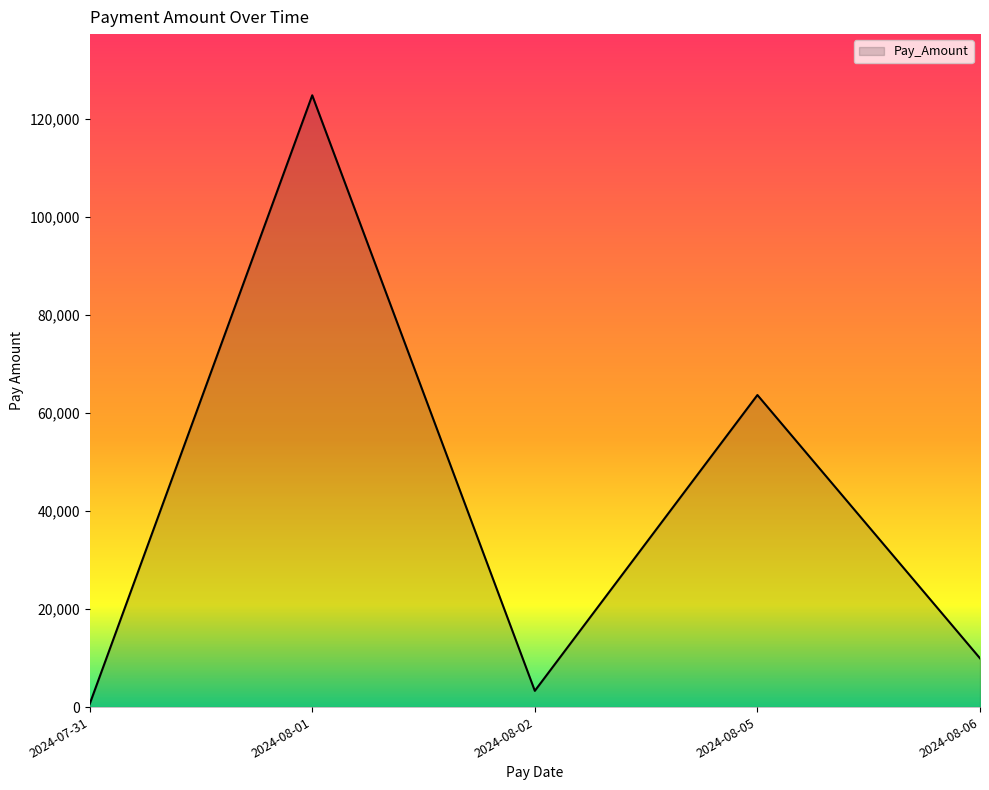

At which category does the chart reach its minimum across all series?

2024-07-31